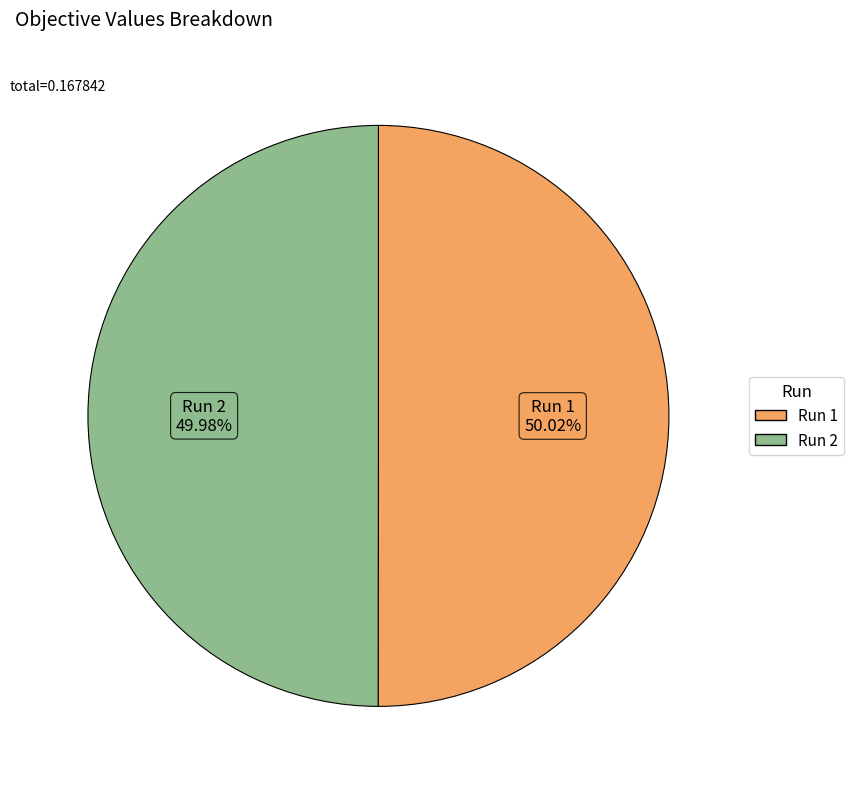

How many slices are in this pie chart?

2